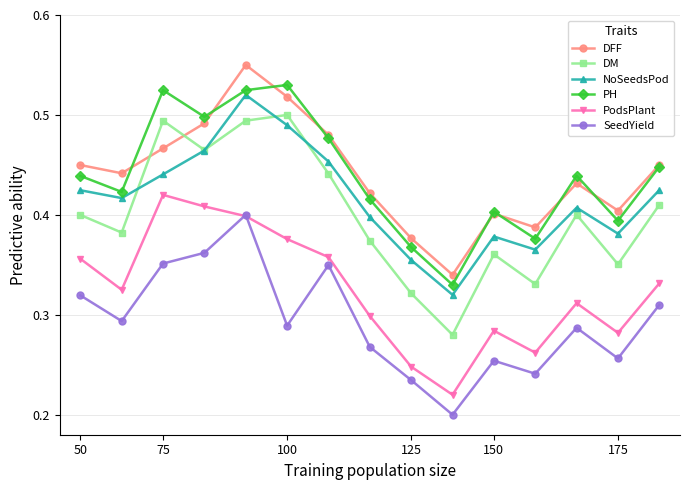

Which series has the widest spread of values?

DM